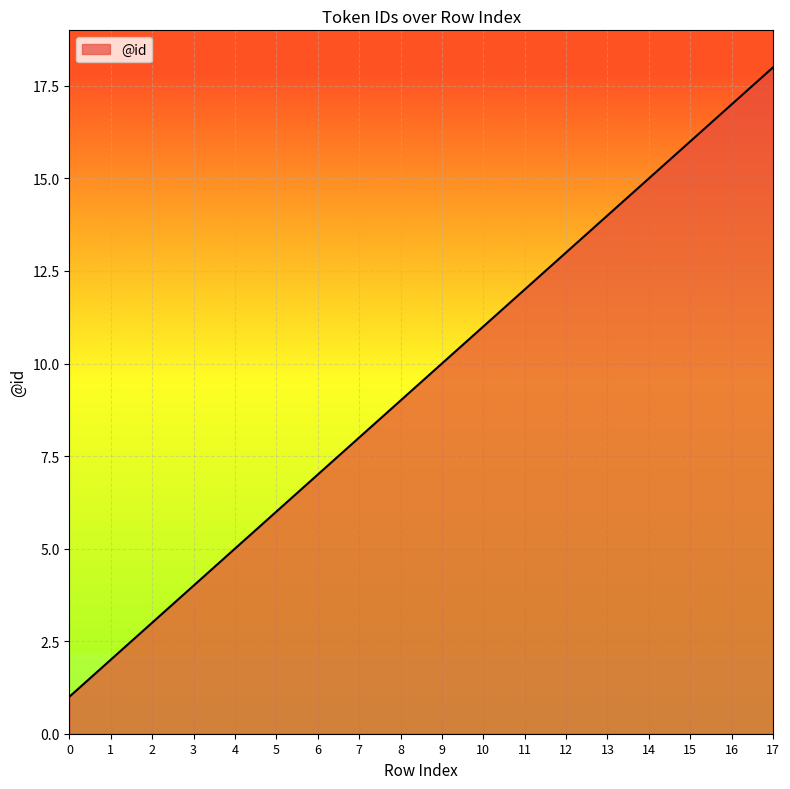

List the labels in order of value, smallest first.

0, 1, 2, 3, 4, 5, 6, 7, 8, 9, 10, 11, 12, 13, 14, 15, 16, 17